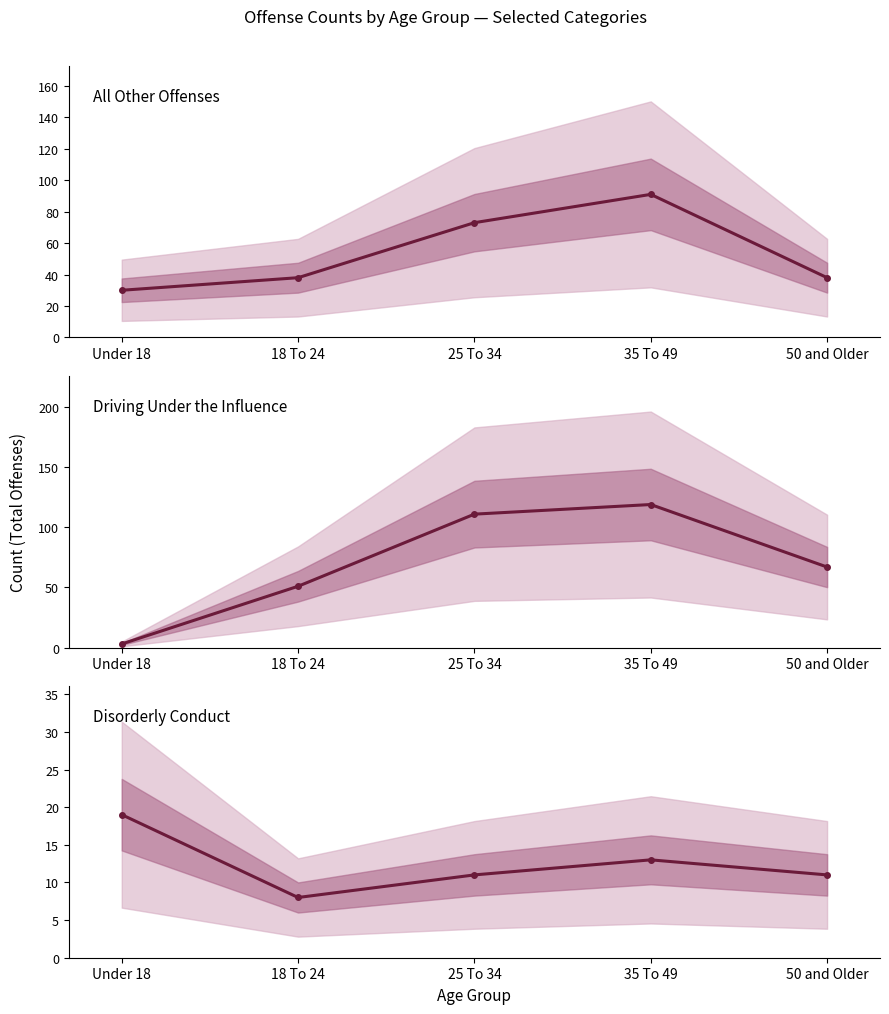

What is the spread (max minus min) of values at 35 To 49?

106